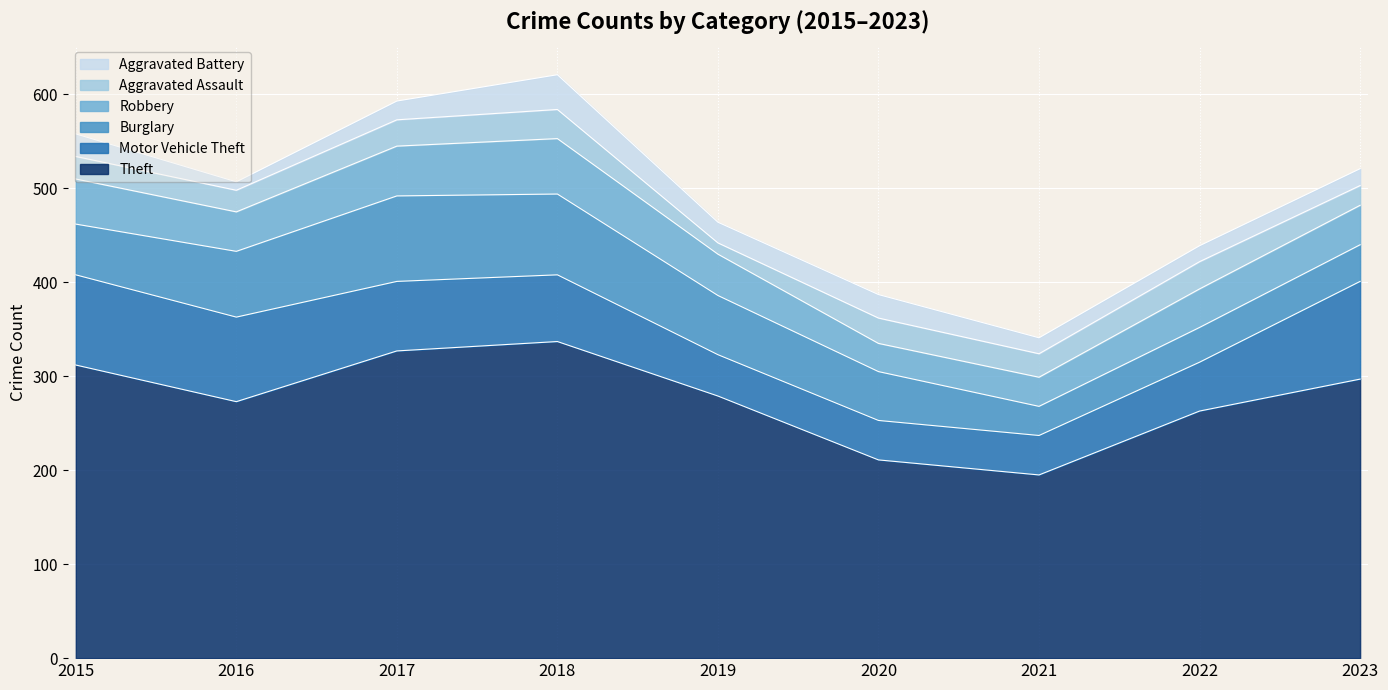

What is the minimum value for Aggravated Assault?

12